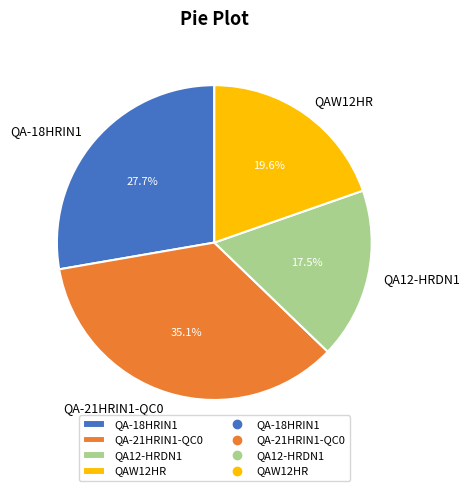

How many segments does this pie chart have?

4